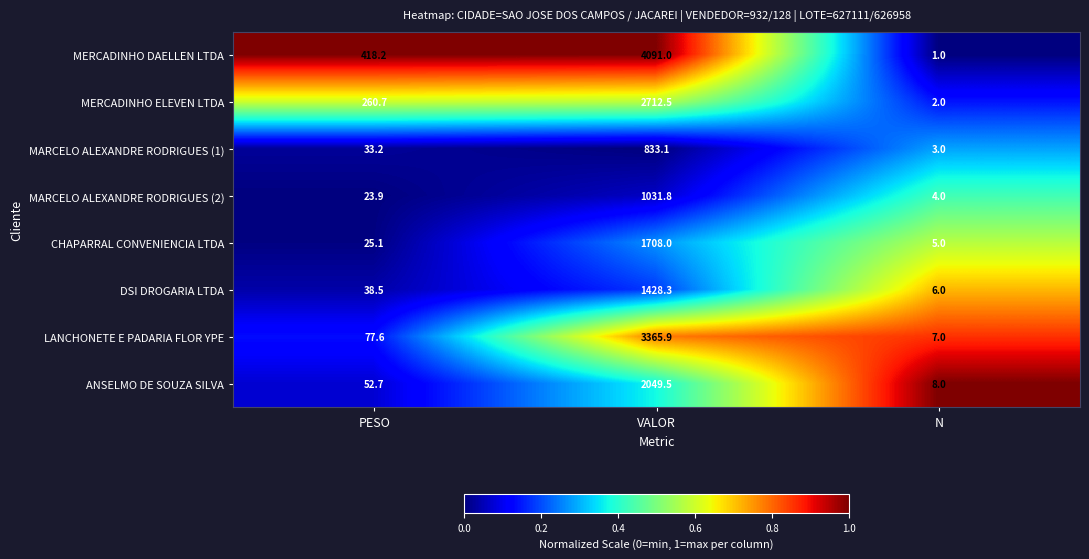

Reading left to right, extract all data points from this chart.

MERCADINHO DAELLEN LTDA: 418.2	4091.0	1.0
MERCADINHO ELEVEN LTDA: 260.7	2712.5	2.0
MARCELO ALEXANDRE RODRIGUES (1): 33.2	833.1	3.0
MARCELO ALEXANDRE RODRIGUES (2): 23.9	1031.8	4.0
CHAPARRAL CONVENIENCIA LTDA: 25.1	1708.0	5.0
DSI DROGARIA LTDA: 38.5	1428.3	6.0
LANCHONETE E PADARIA FLOR YPE: 77.6	3365.9	7.0
ANSELMO DE SOUZA SILVA: 52.7	2049.5	8.0